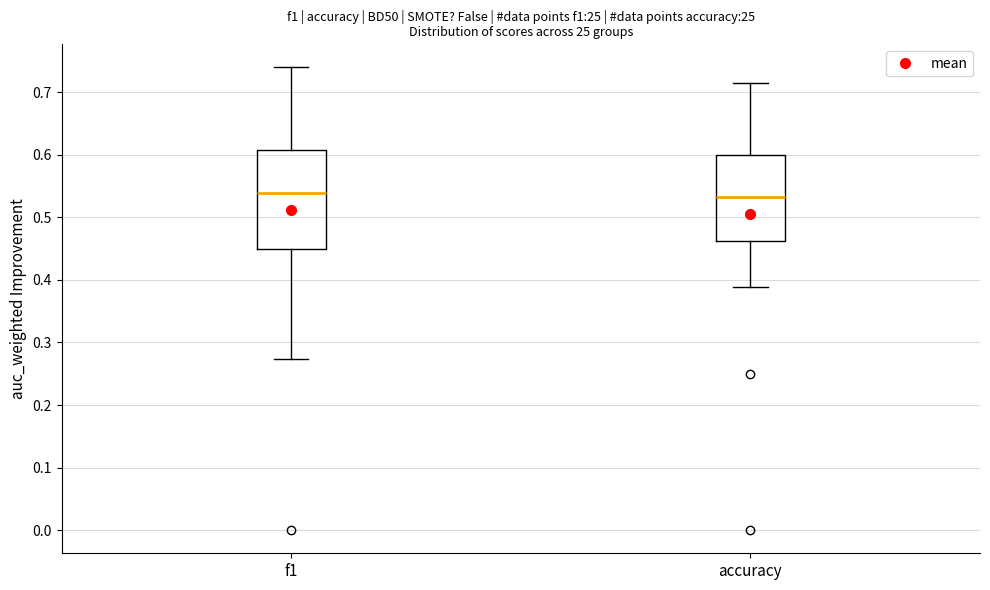

Reading left to right, transcribe this box plot: for each box, give where its median line is, the range the box spans, and where its two whiskers end, as read against the y-axis. The values are not printed on the chart, so give them approximately, as read against the axis.

f1: median 0.54, box 0.45 to 0.61, whiskers 0.27 to 0.74
accuracy: median 0.53, box 0.46 to 0.60, whiskers 0.39 to 0.71